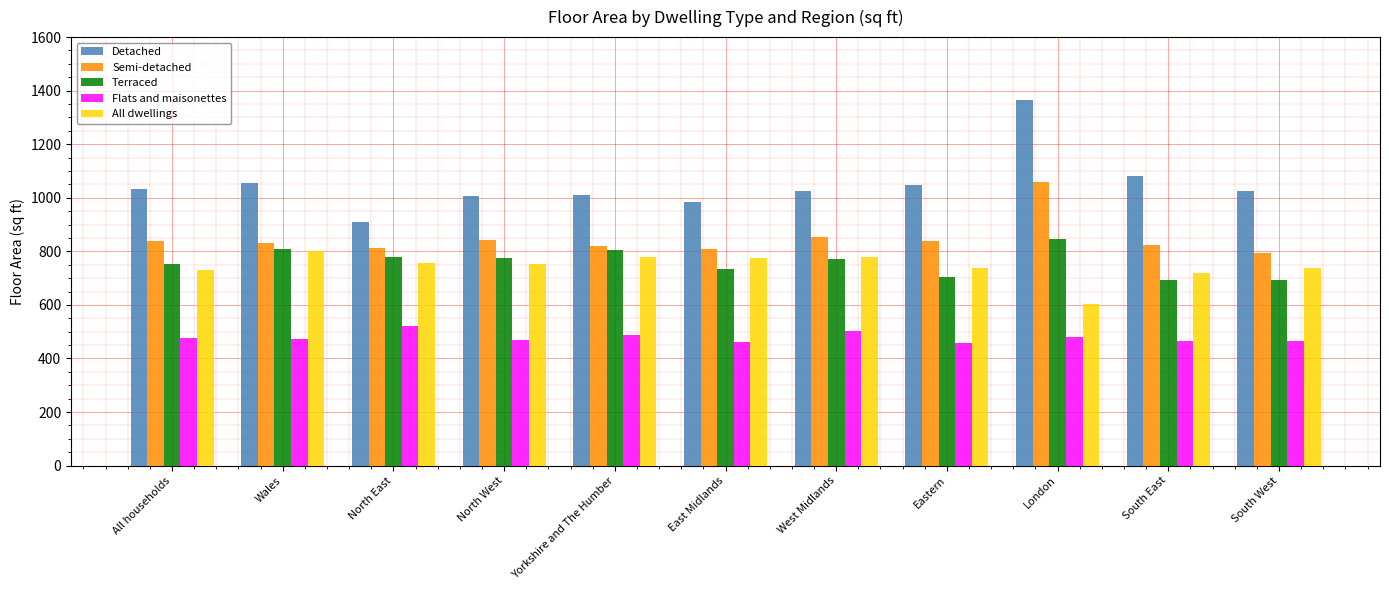

What is the sum of the Semi-detached values at Wales and Yorkshire and The Humber?

1653